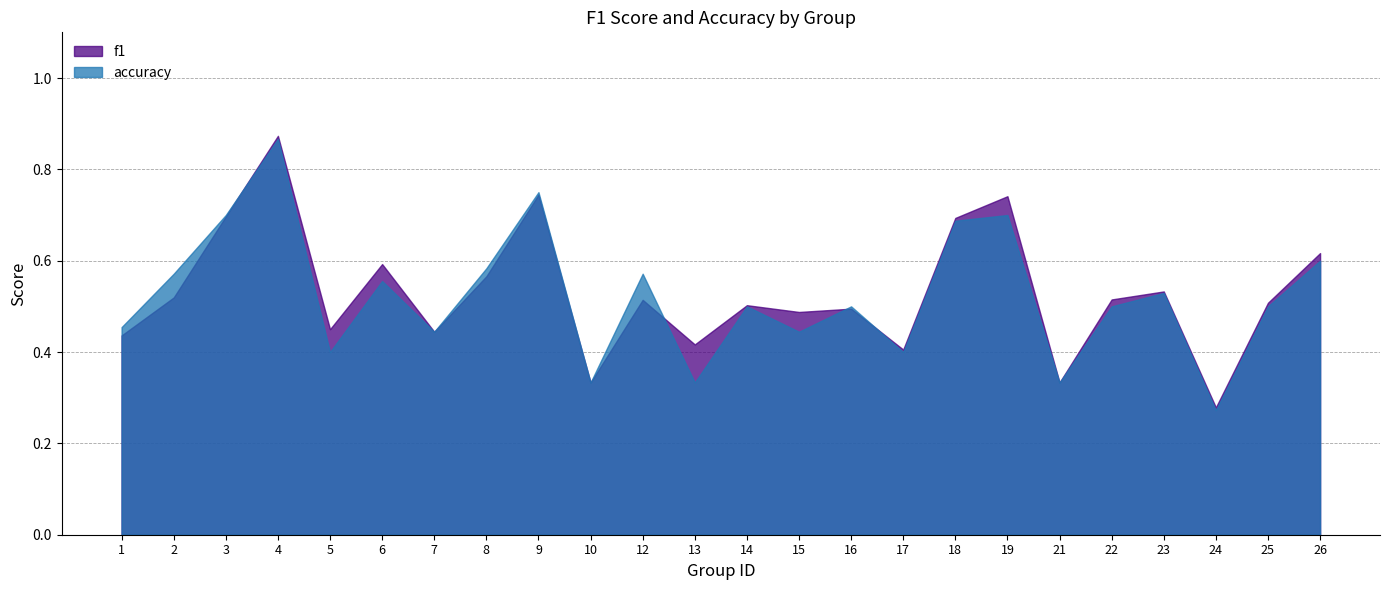

Count the f1 values in the range 0 to 1.

24